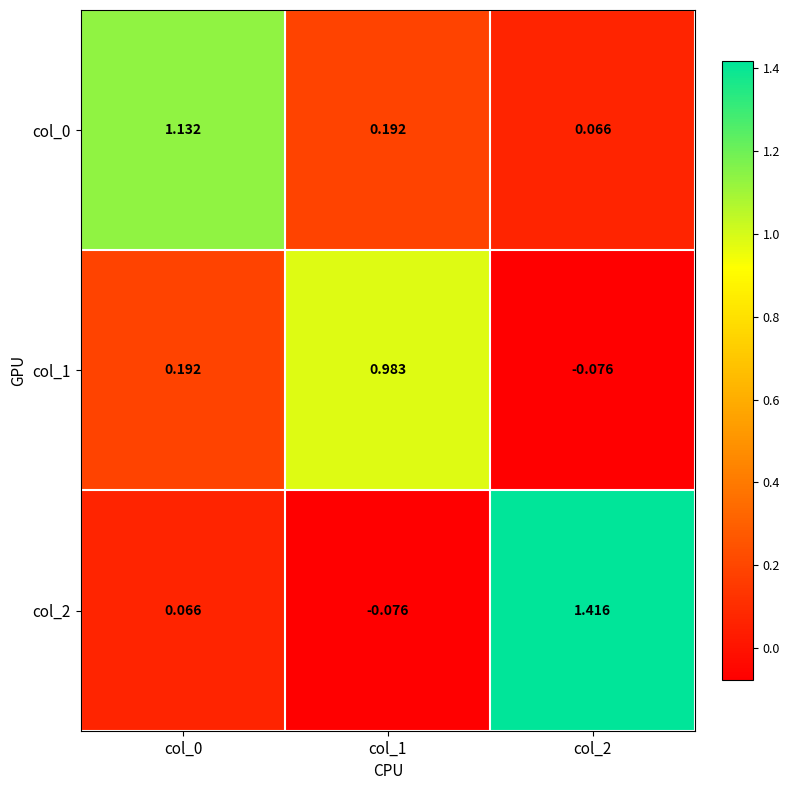

How many series are shown in this chart?

3